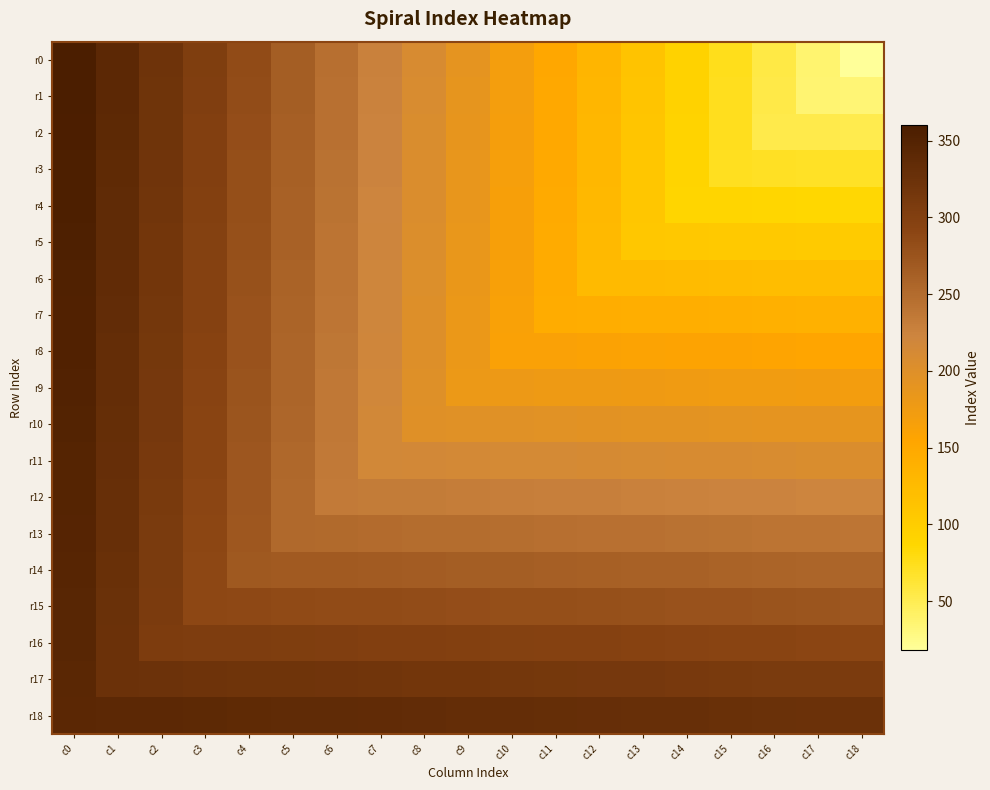

Which series has the largest range (max minus min)?

r0